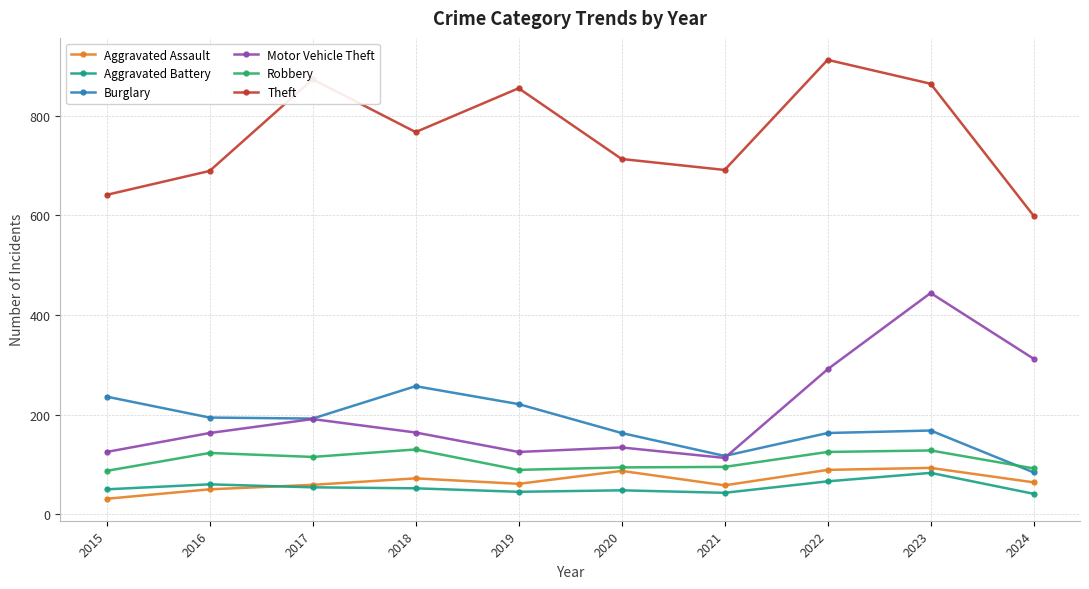

Which series has the widest spread of values?

Motor Vehicle Theft